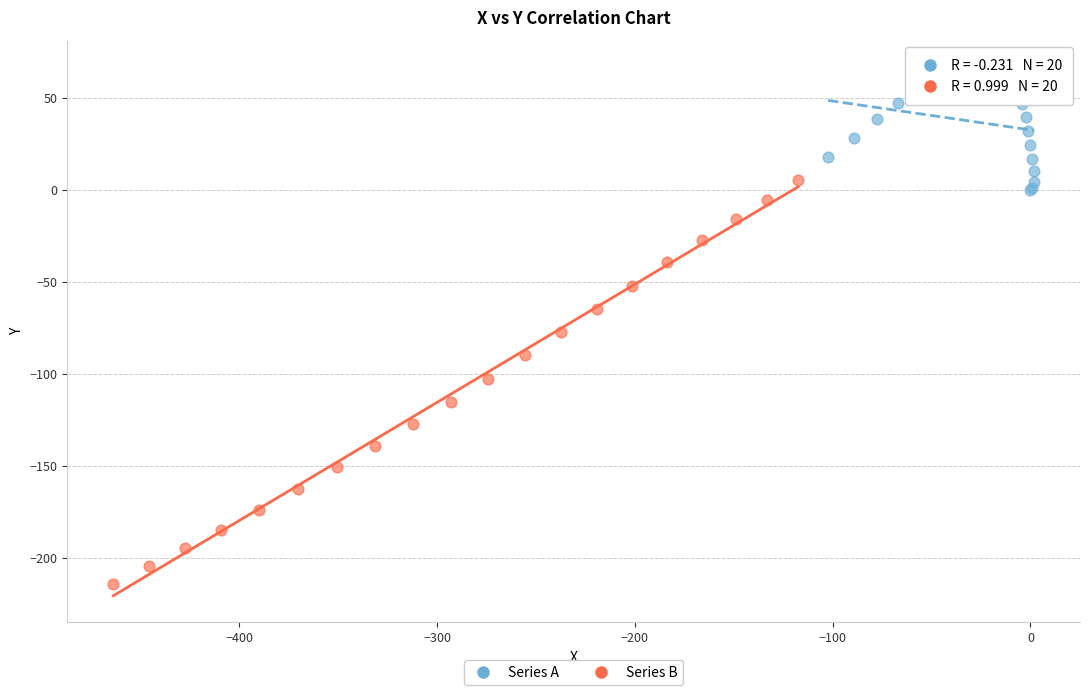

Which series reaches the minimum Y coordinate?

Series B